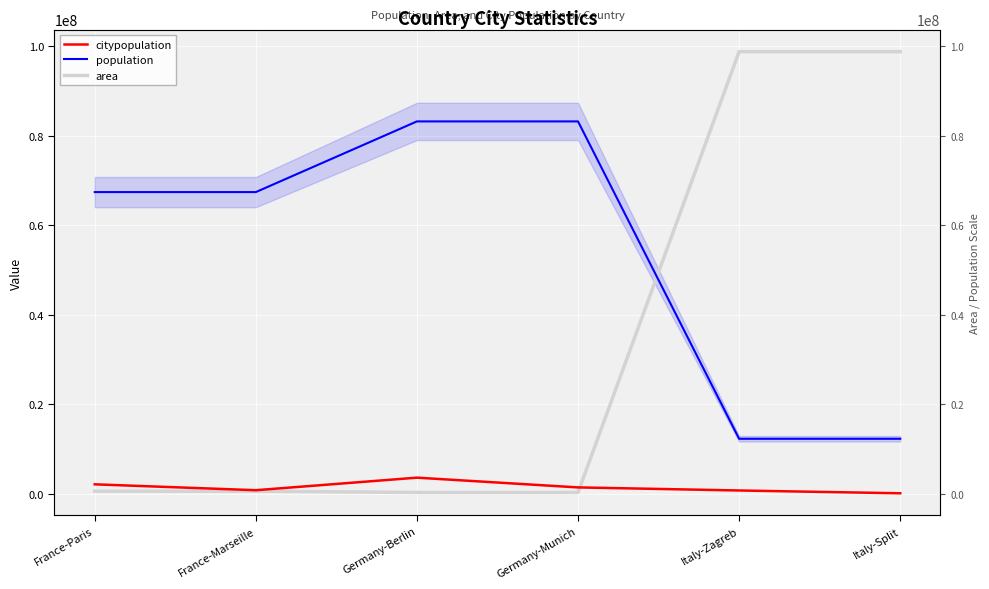

Rank the series by their maximum value, from highest to lowest.

area, population, citypopulation